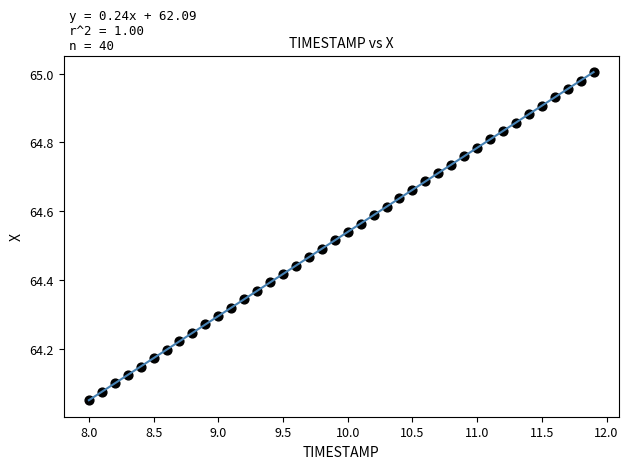

What is the range of Y values (max minus min)?

1.0